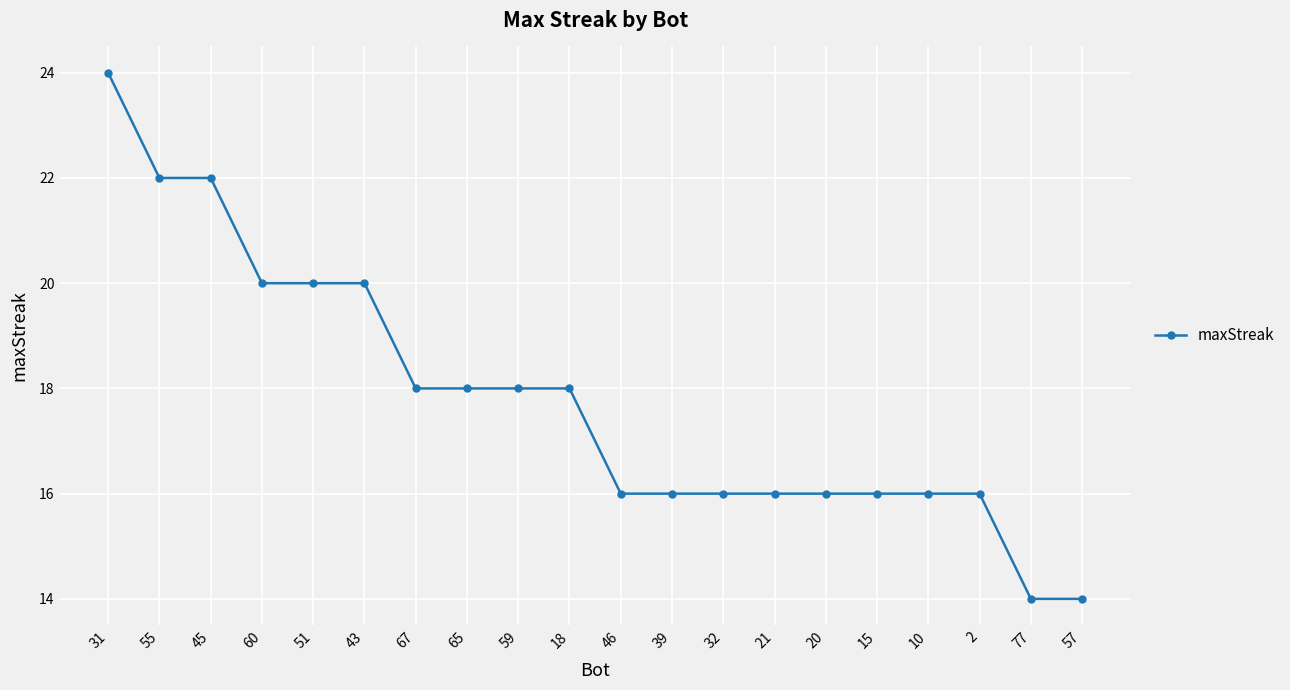

Reading right to left, what are all the values shown in this chart?

14	14	16	16	16	16	16	16	16	16	18	18	18	18	20	20	20	22	22	24